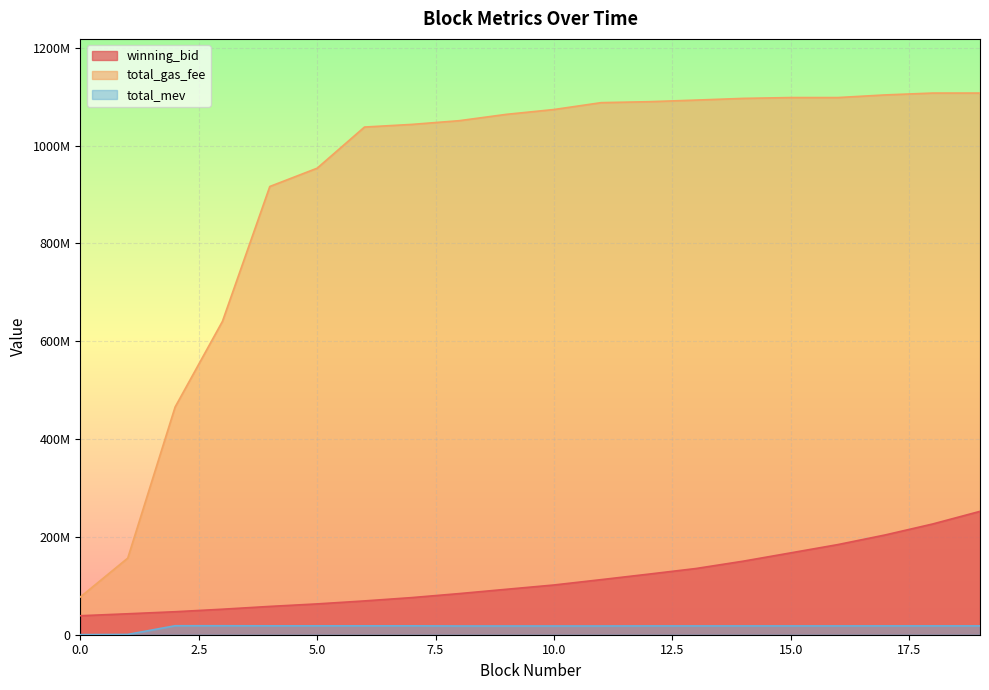

True or false: total_gas_fee and winning_bid cross at least once.

False